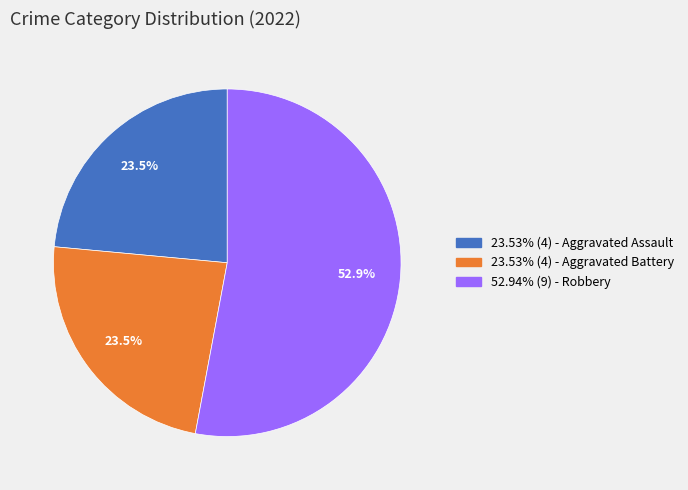

What is the ratio of the value at 52.94% (9) - Robbery to the value at 23.53% (4) - Aggravated Battery?

2.3